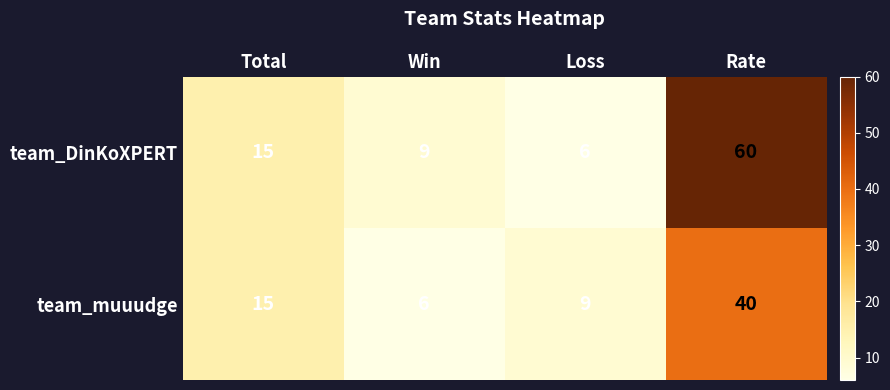

Which label corresponds to the largest value in the chart?

Rate